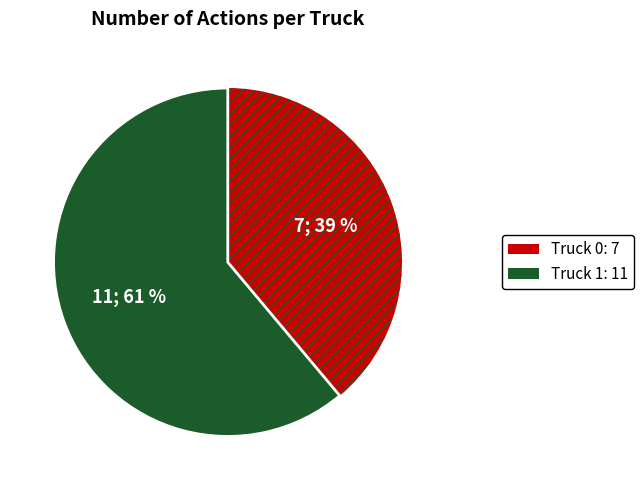

Combined, do Truck 0 and Truck 1 account for over 50%?

Yes